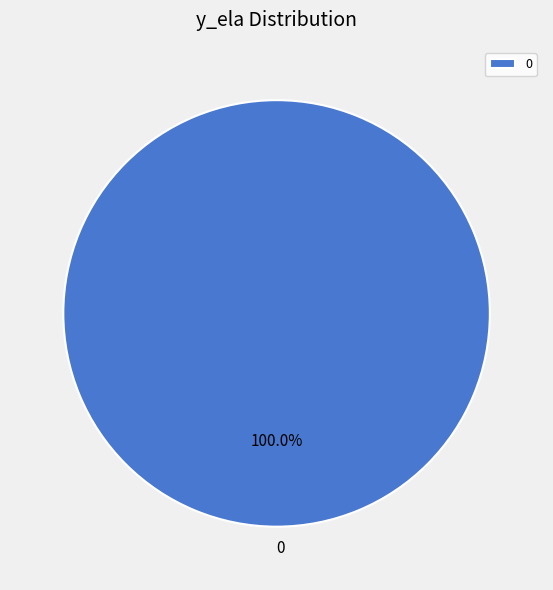

Is it true that 0 is 86% of the pie?

False